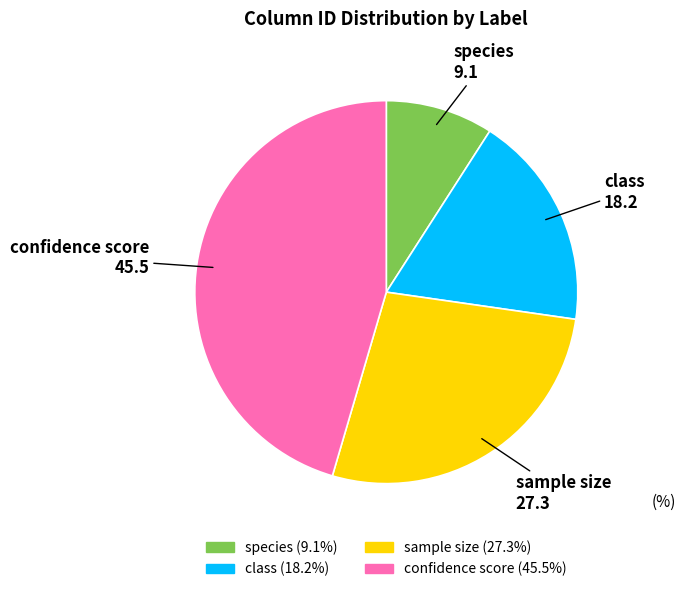

True or false: sample size accounts for 27% of the total.

True